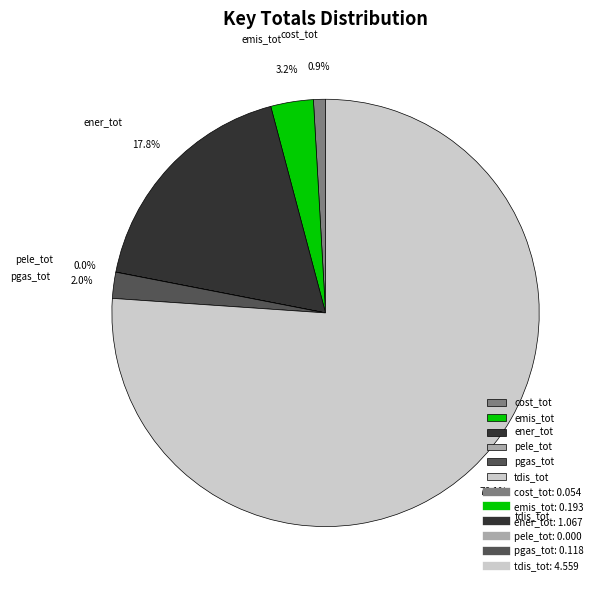

To the nearest percent, what portion does cost_tot represent?

1%